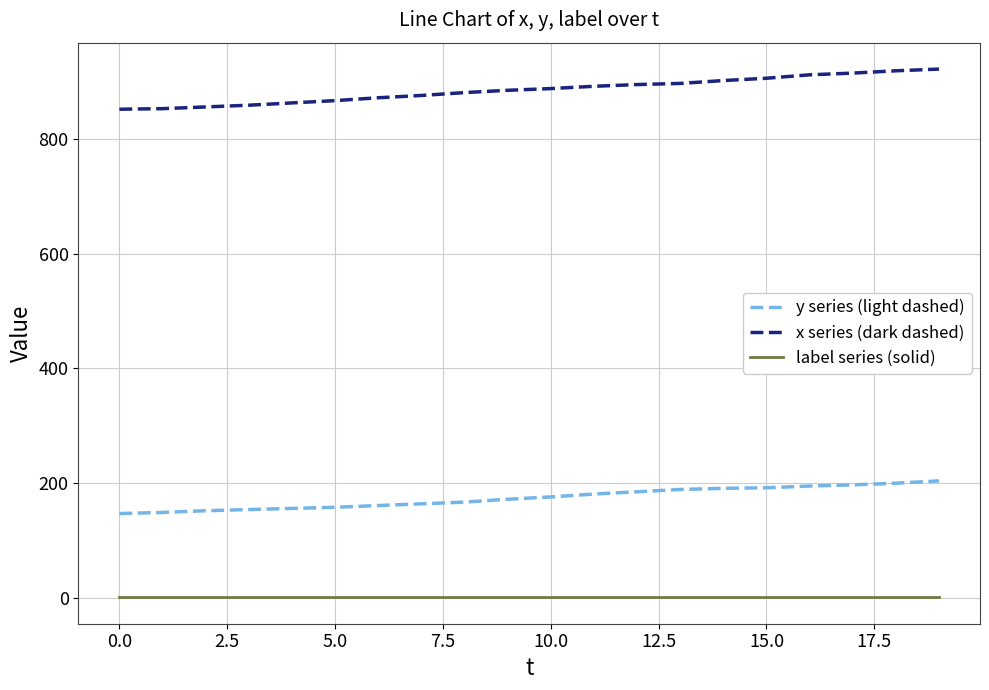

What is the difference between the maximum and minimum values in the x series (dark dashed) series?

70